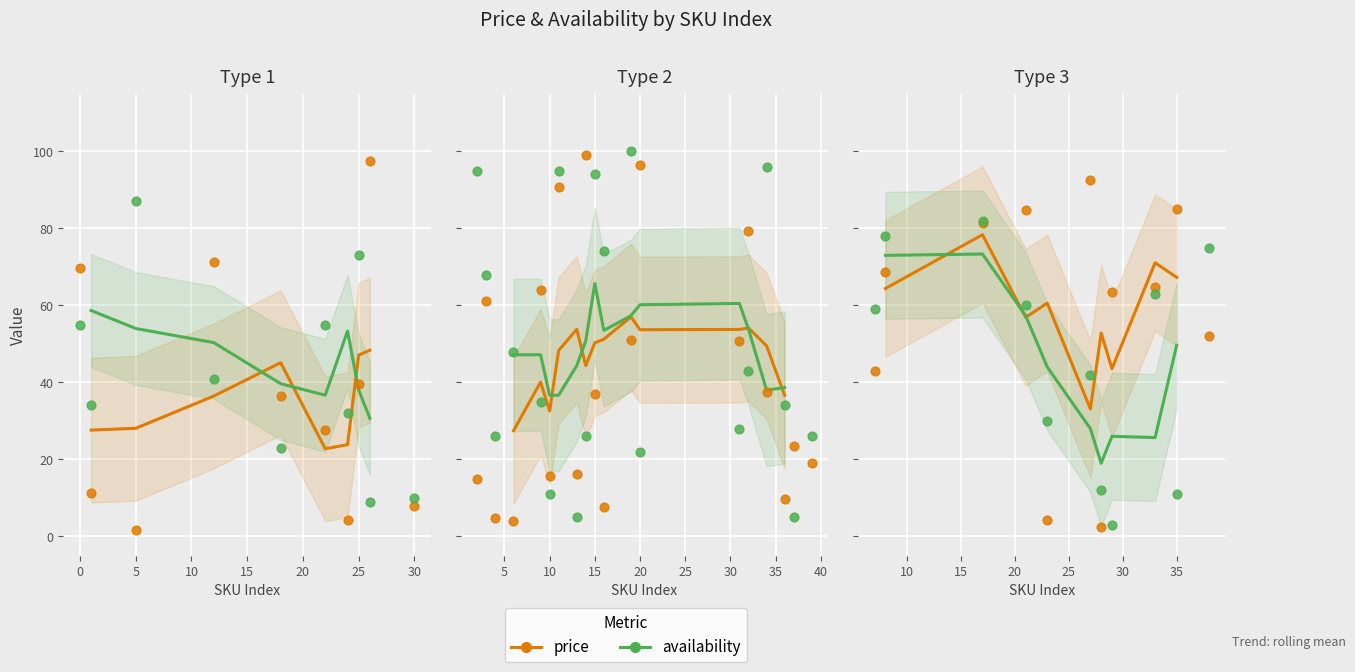

What are all the series names shown in the legend?

price, availability